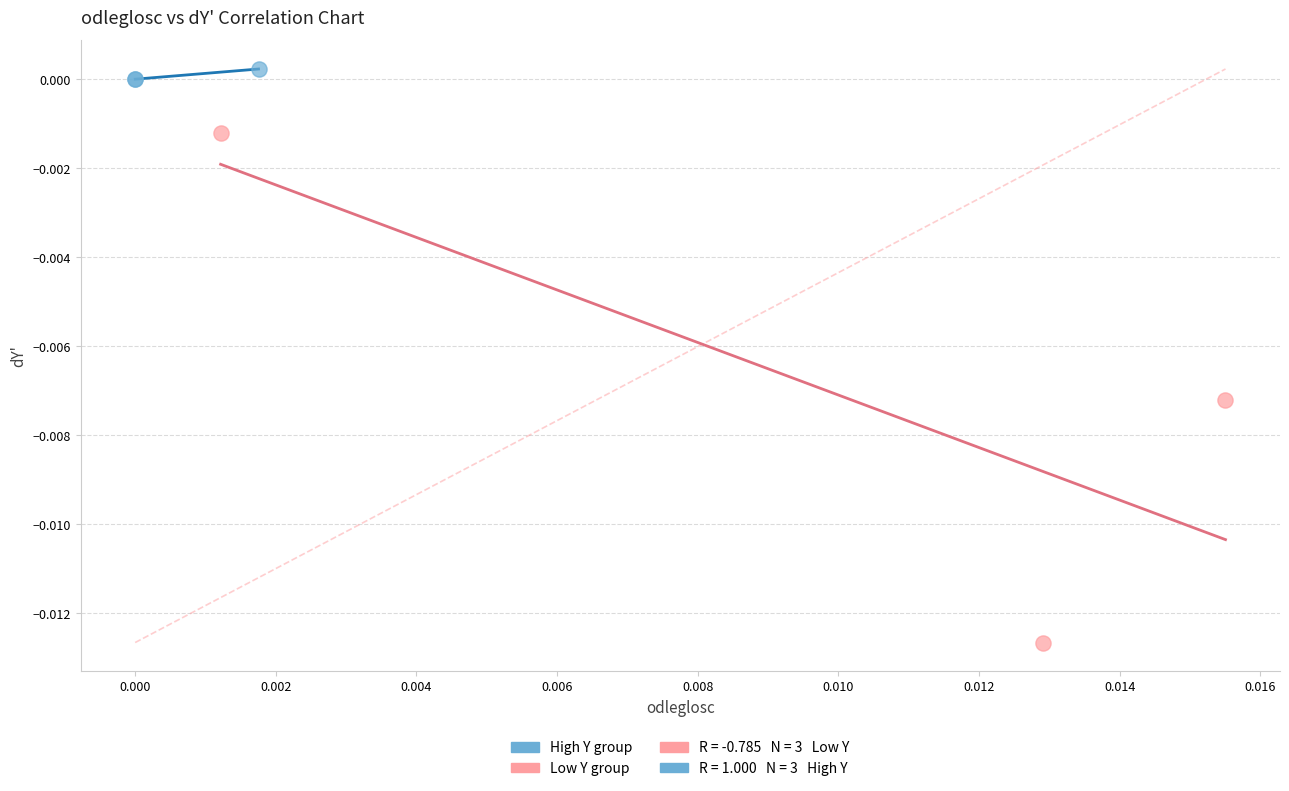

Which series has the largest Y range (max minus min)?

Low Y group